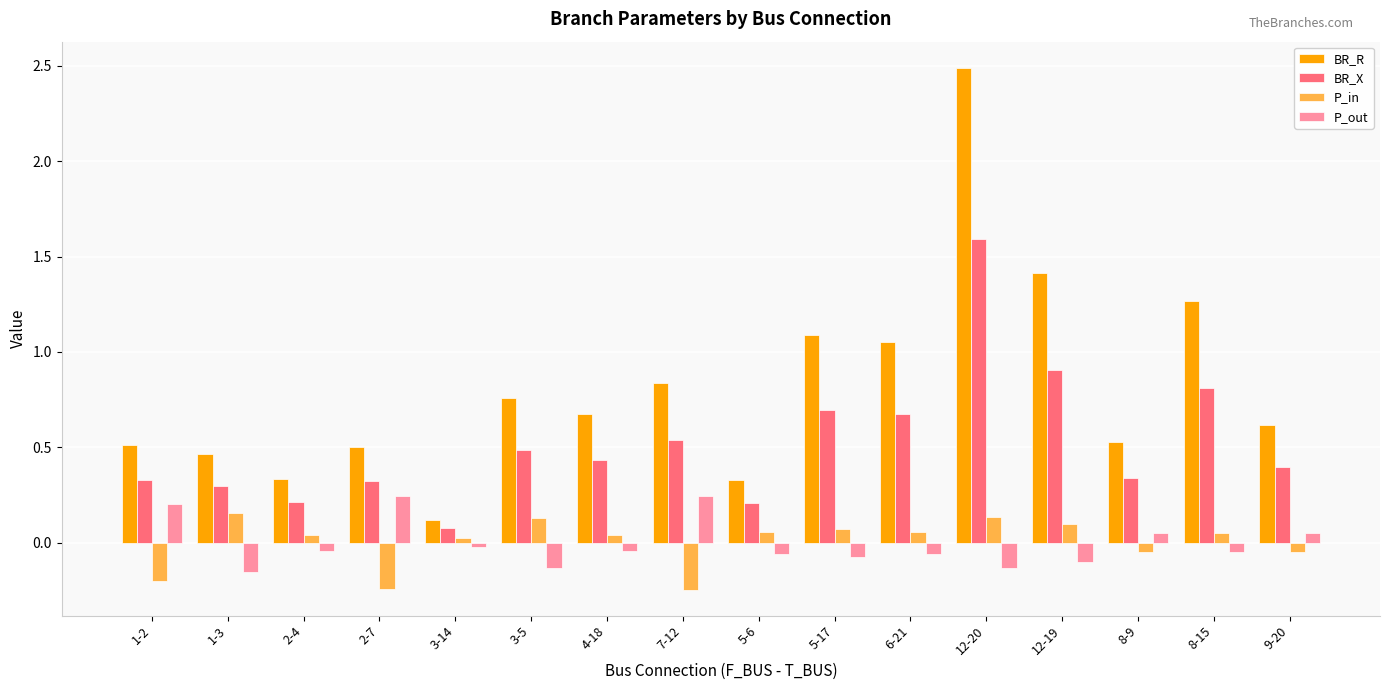

What is the sum of all BR_X values?

8.3